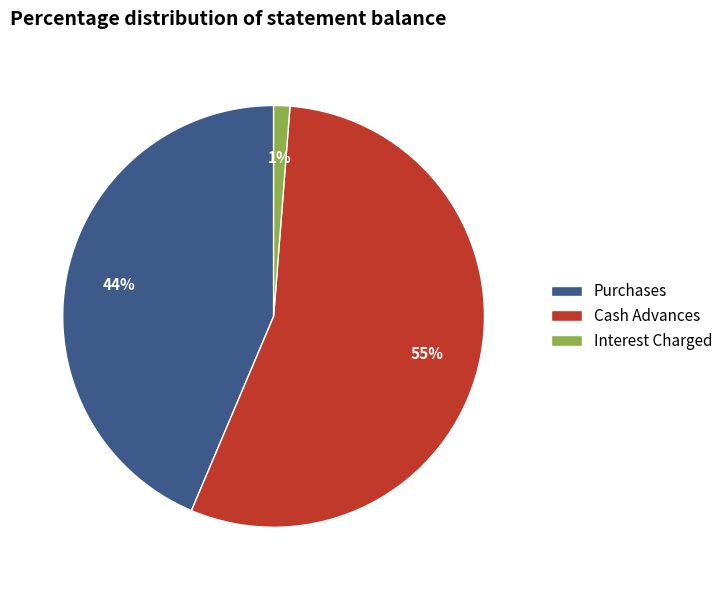

Rank the categories by value from highest to lowest.

Cash Advances, Purchases, Interest Charged